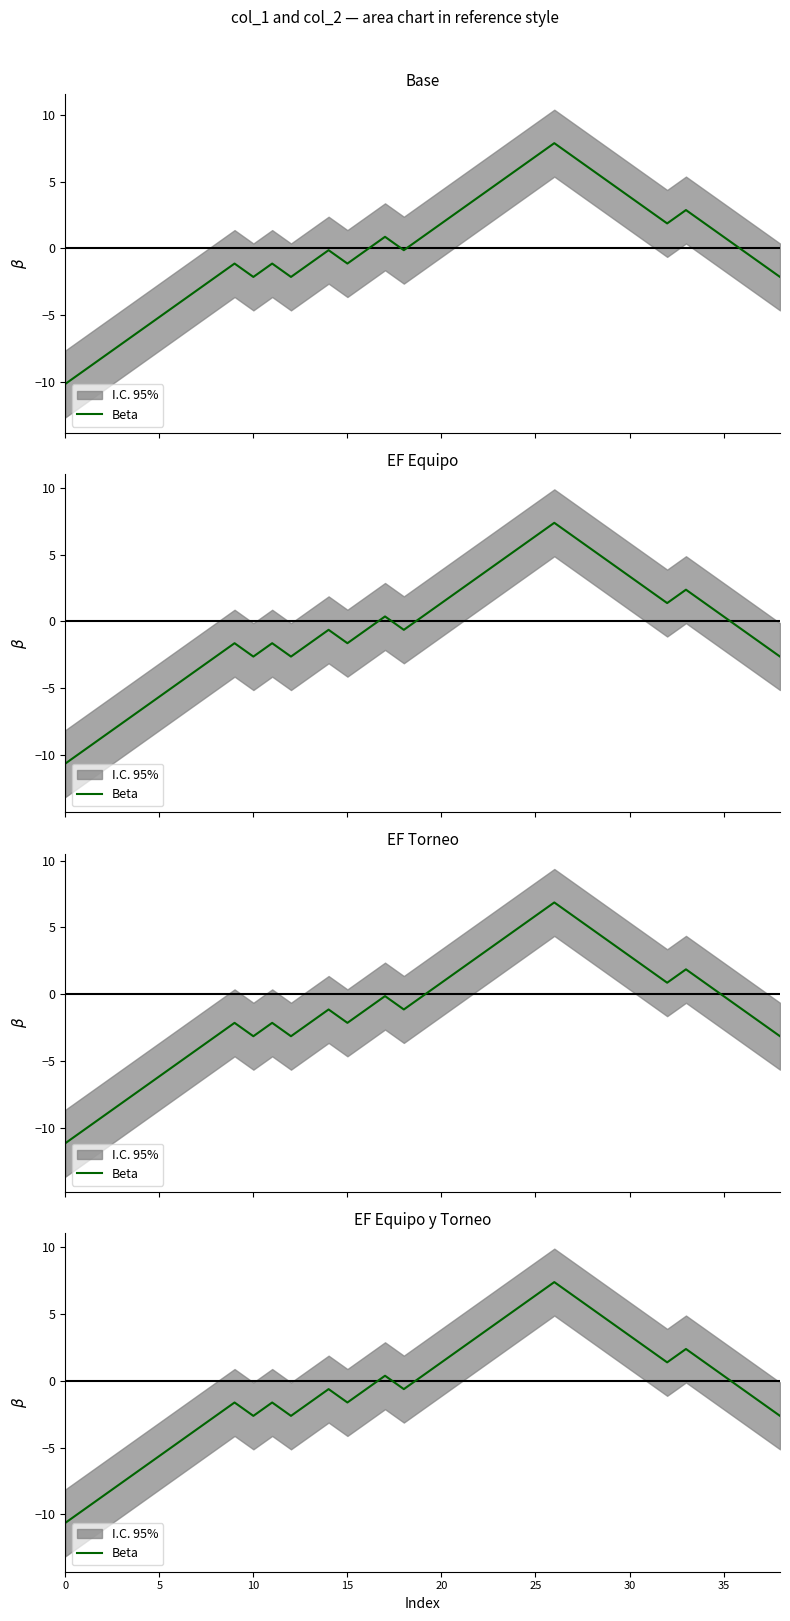

What is the change in value from 29 to 35?

-4.0